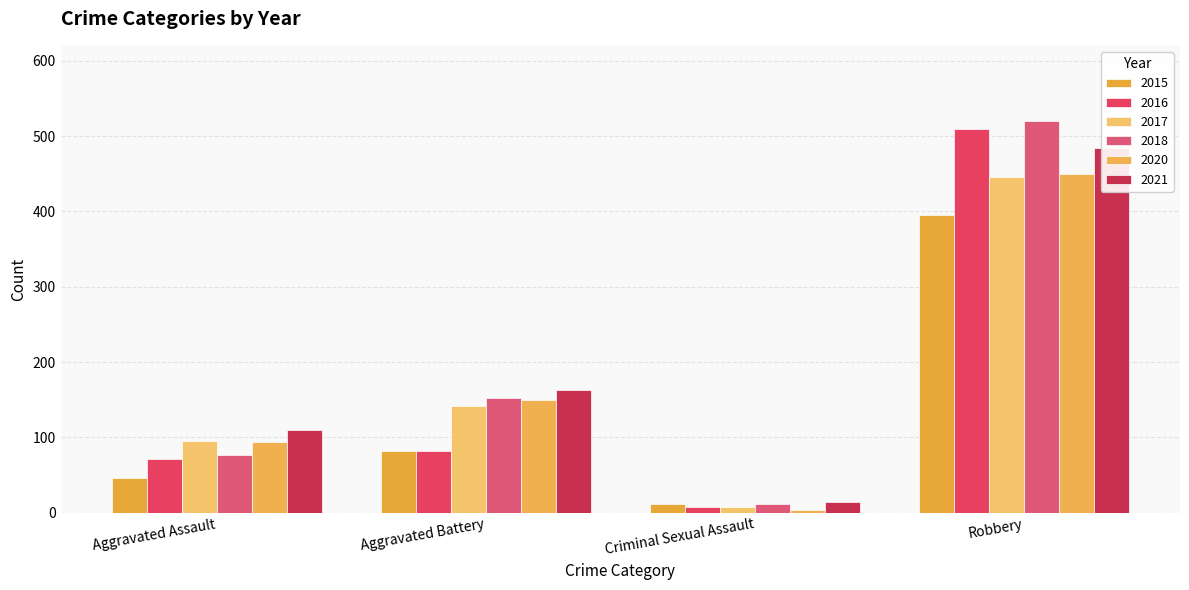

Is it true that 2017 equals 11 at Criminal Sexual Assault?

False